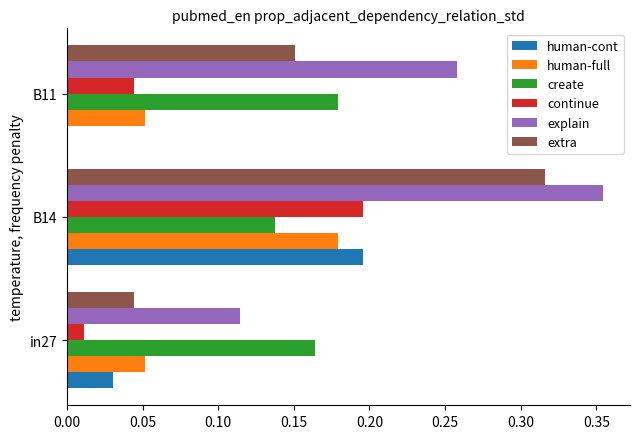

Which category has the highest value in the human-cont series?

B14